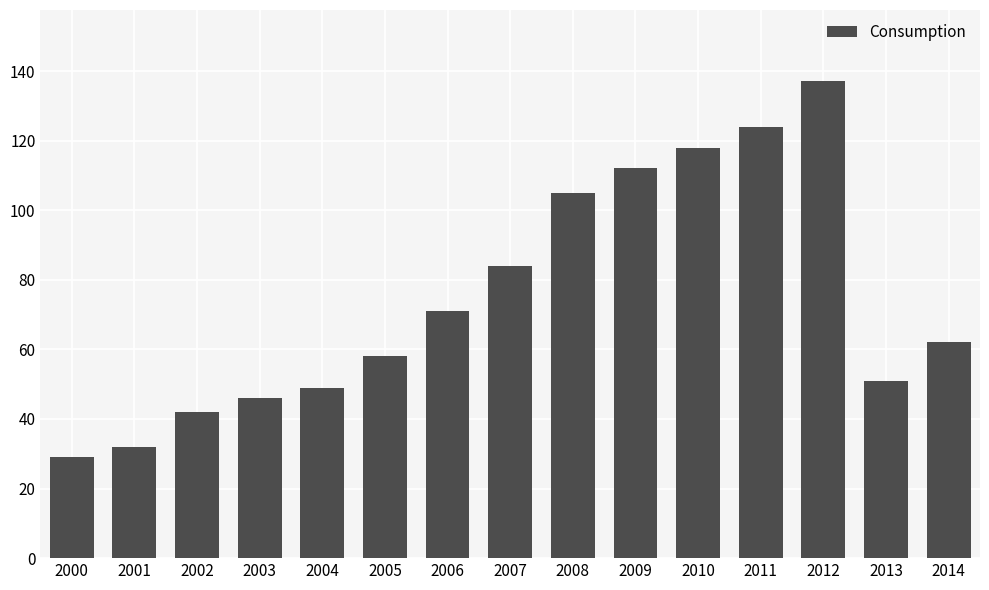

What is the maximum value shown in the chart?

137